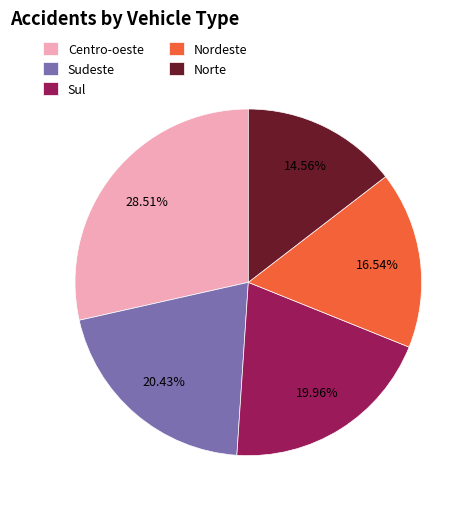

True or false: Sudeste accounts for 34% of the total.

False